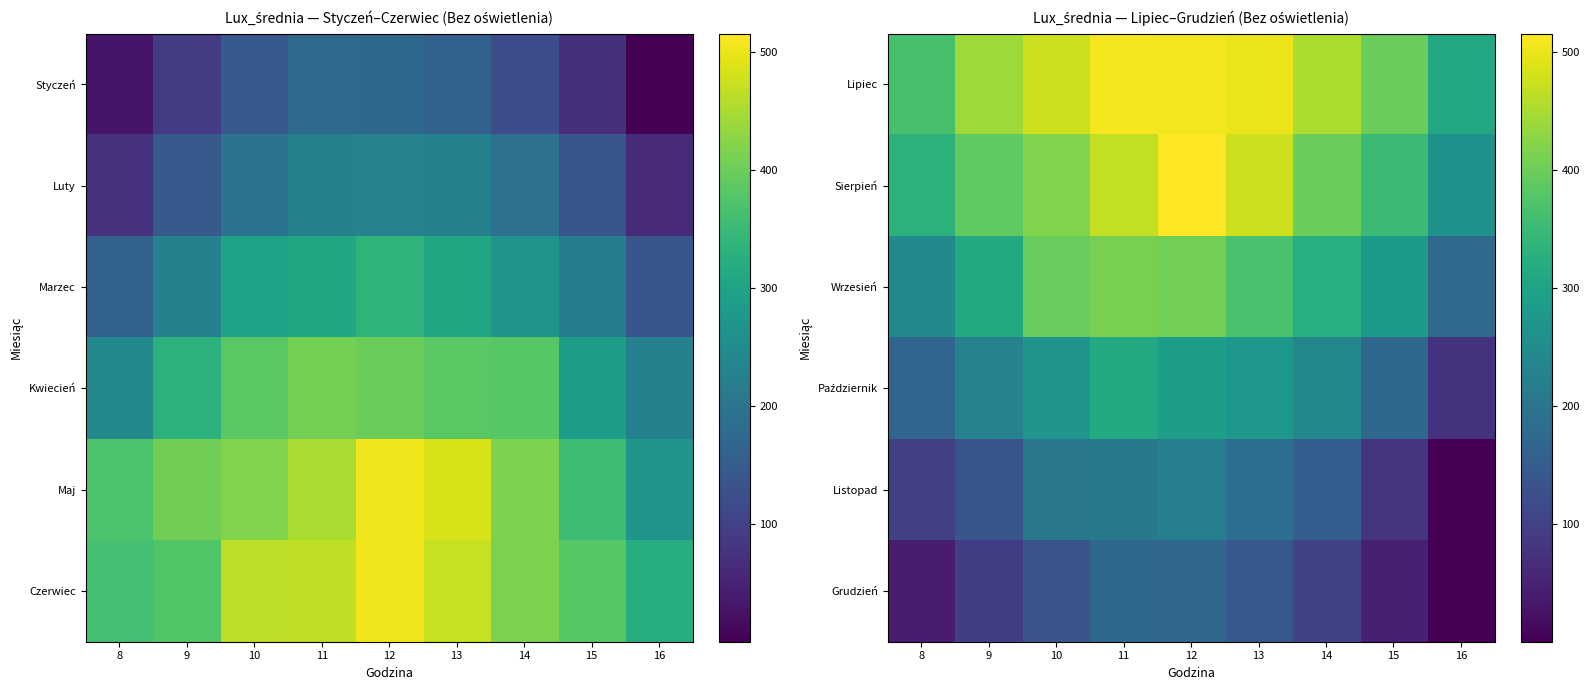

List the labels in order of Grudzień value, smallest first.

16, 8, 15, 9, 14, 10, 13, 12, 11